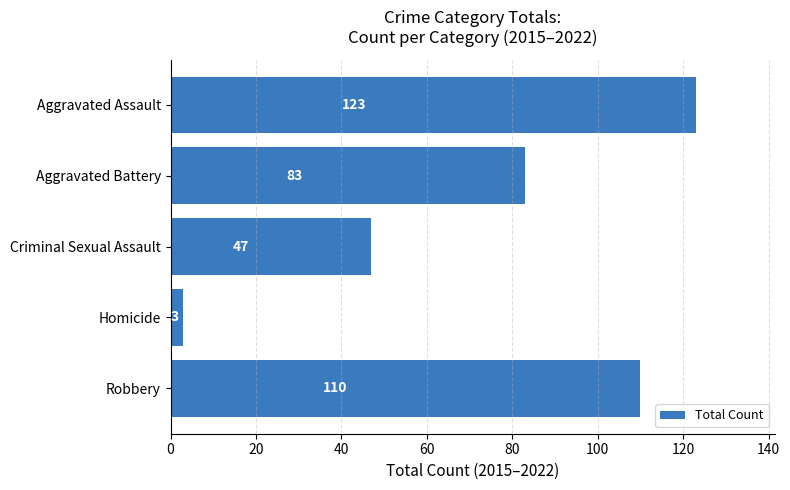

What is the sum of all values?

366